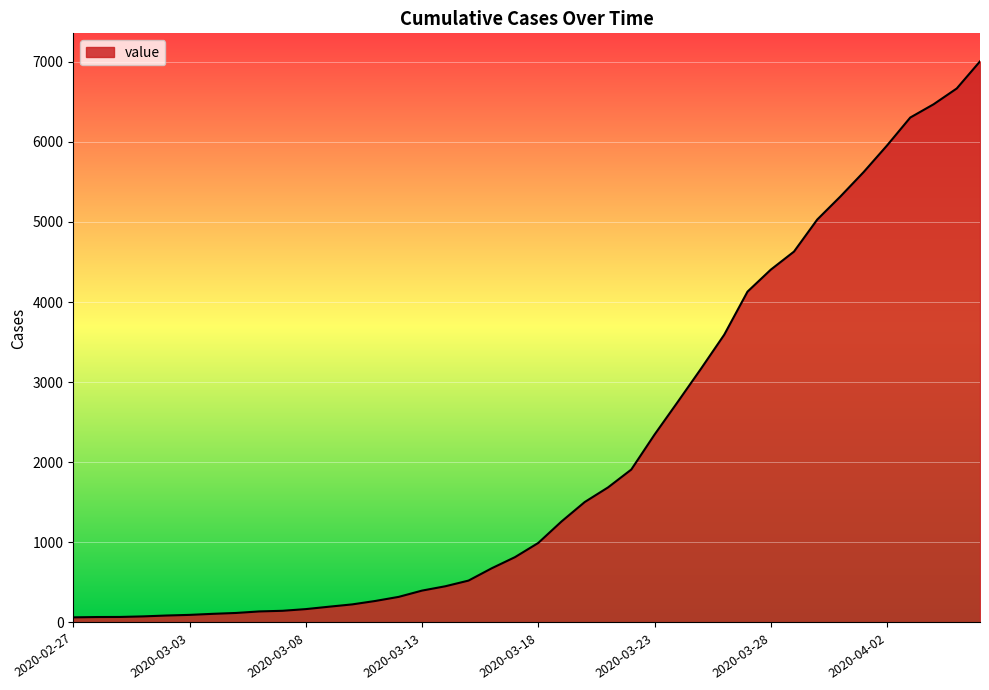

What is the greatest value displayed?

7004